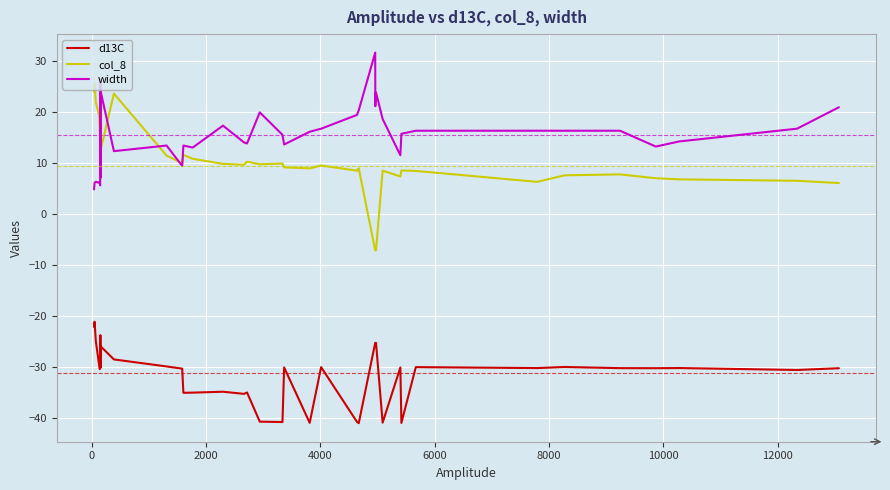

What is the smallest value displayed?

-41.0